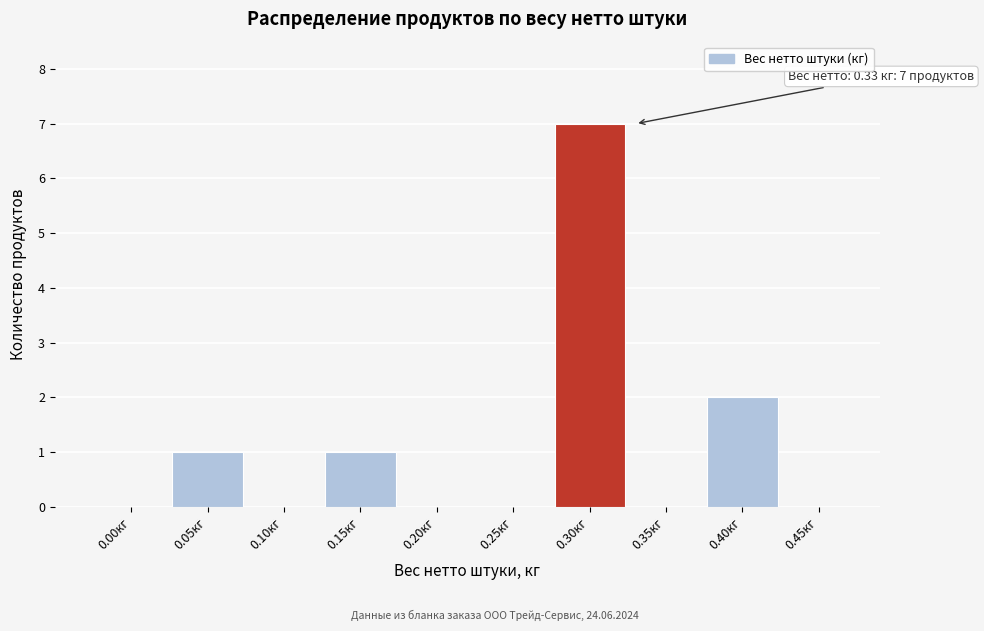

Reading left to right, list all the values displayed in this chart.

0.00кг=0	0.05кг=1	0.10кг=0	0.15кг=1	0.20кг=0	0.25кг=0	0.30кг=7	0.35кг=0	0.40кг=2	0.45кг=0